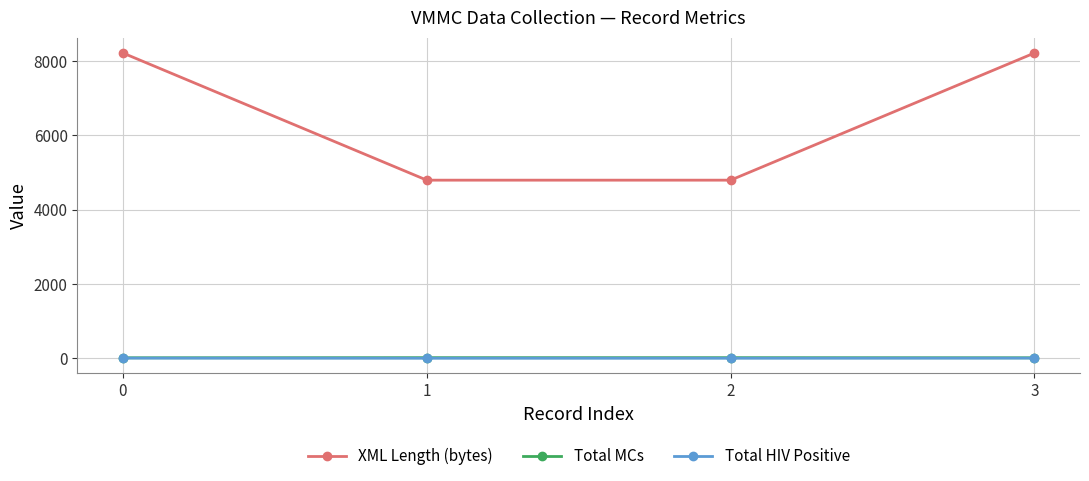

What is the highest value of the XML Length (bytes) series?

8212